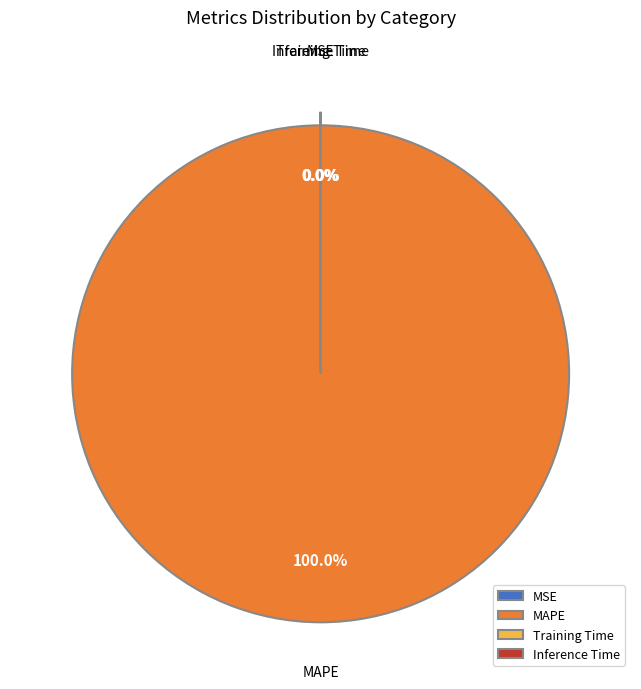

Is there a majority slice in this chart?

Yes